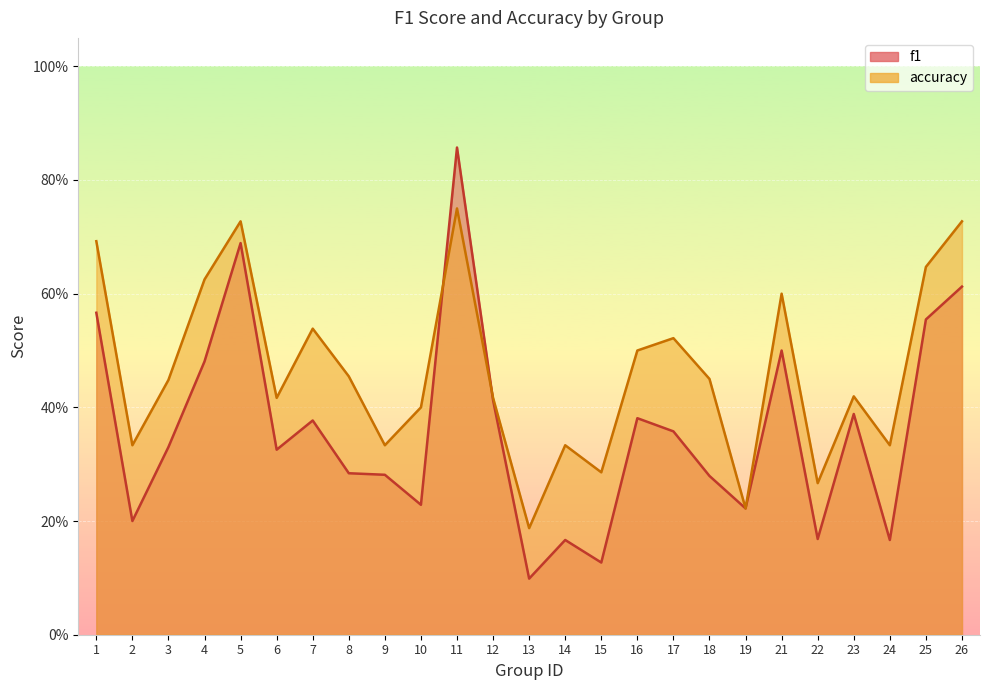

How many lines are shown in the chart?

2